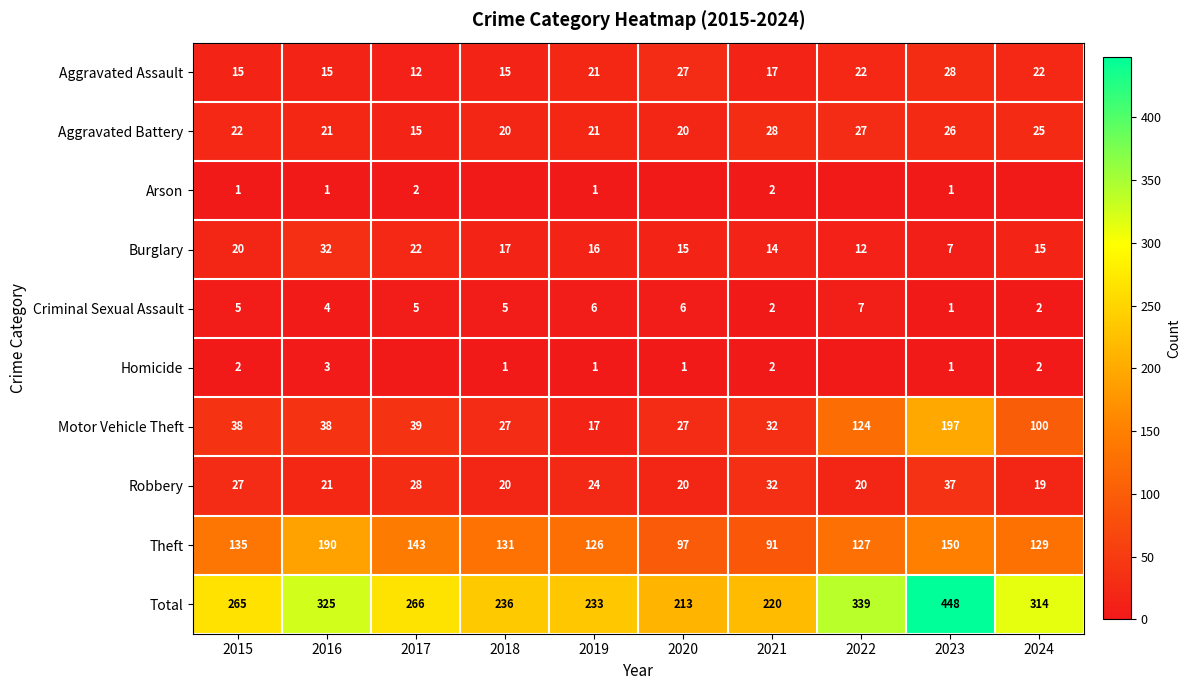

Is it true that Theft equals 179 at 2018?

False